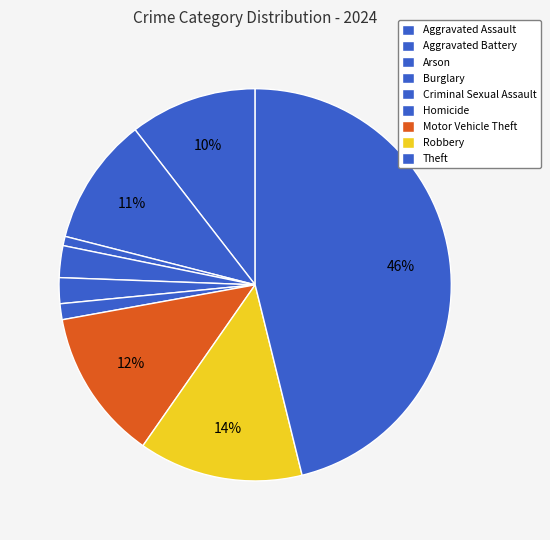

Rank the categories by value from highest to lowest.

Theft, Robbery, Motor Vehicle Theft, Aggravated Battery, Aggravated Assault, Burglary, Criminal Sexual Assault, Homicide, Arson